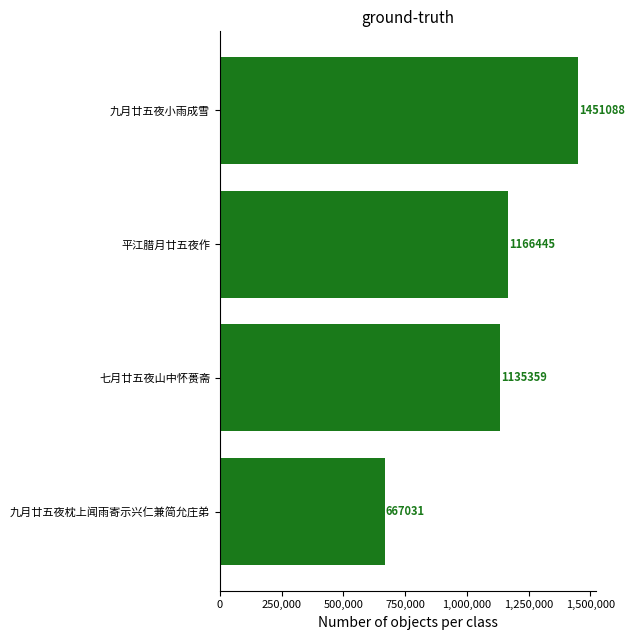

How many series are shown in this chart?

1